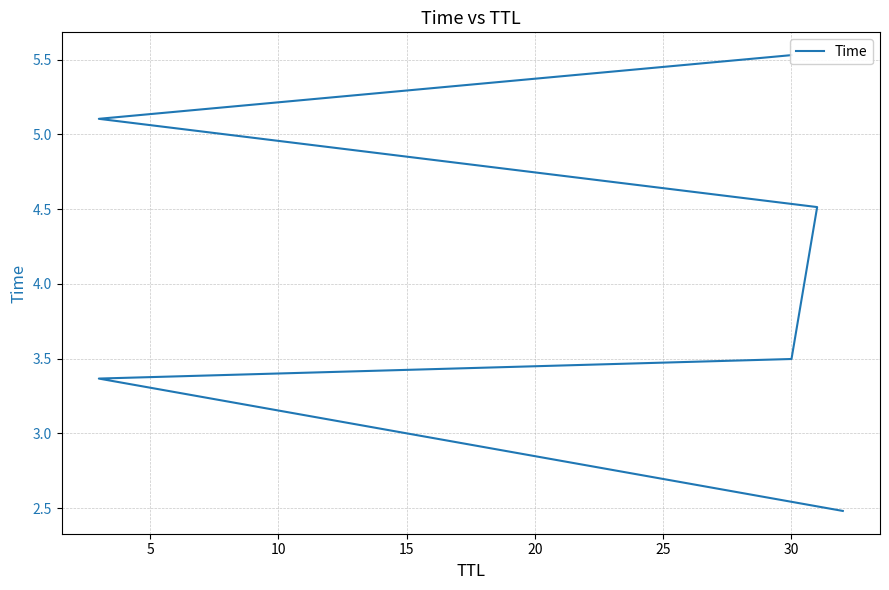

Read the value at 5.

3.4